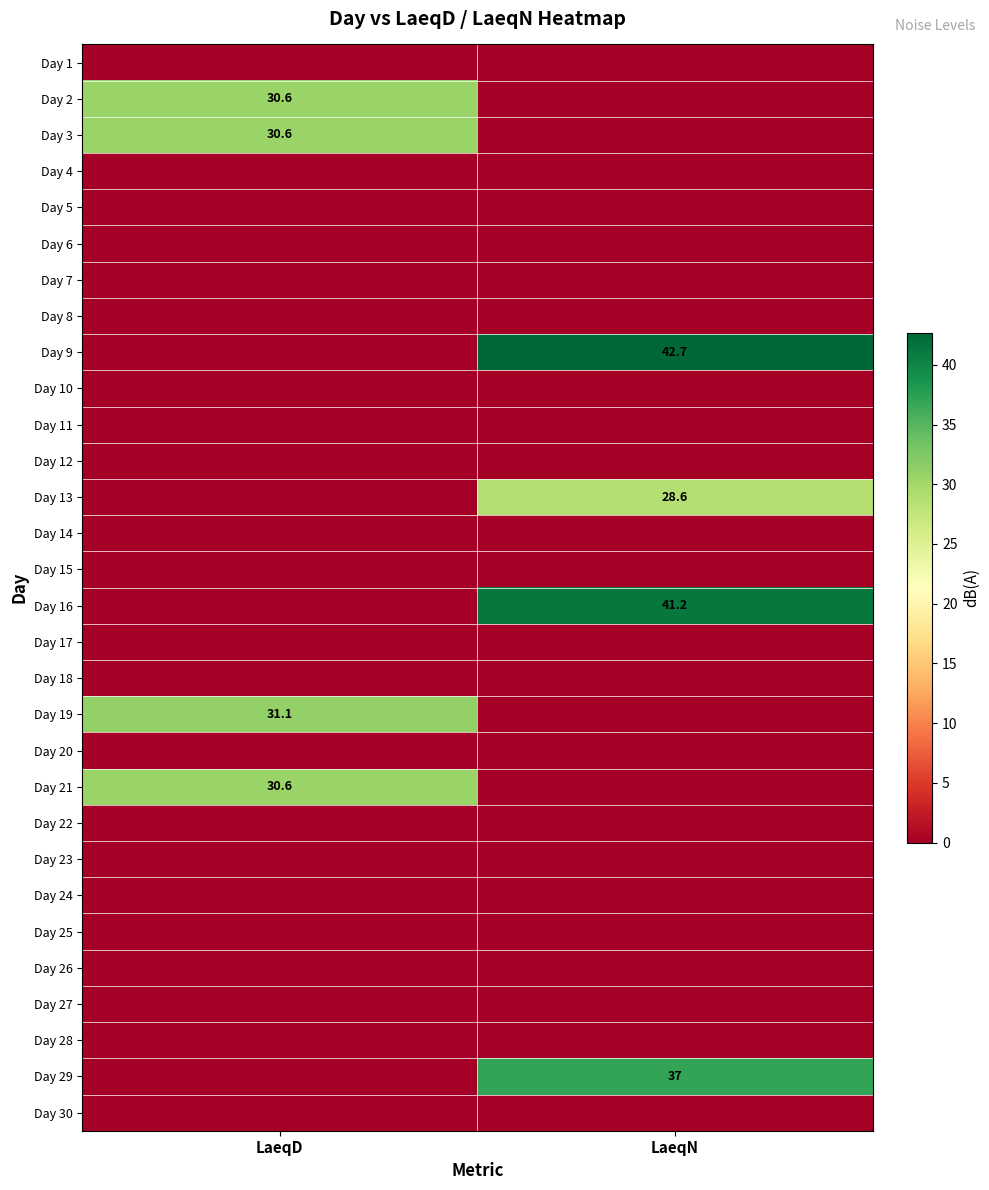

List the series in order of their peak value, highest first.

Day 9, Day 16, Day 29, Day 19, Day 2, Day 3, Day 21, Day 13, Day 1, Day 4, Day 5, Day 6, Day 7, Day 8, Day 10, Day 11, Day 12, Day 14, Day 15, Day 17, Day 18, Day 20, Day 22, Day 23, Day 24, Day 25, Day 26, Day 27, Day 28, Day 30